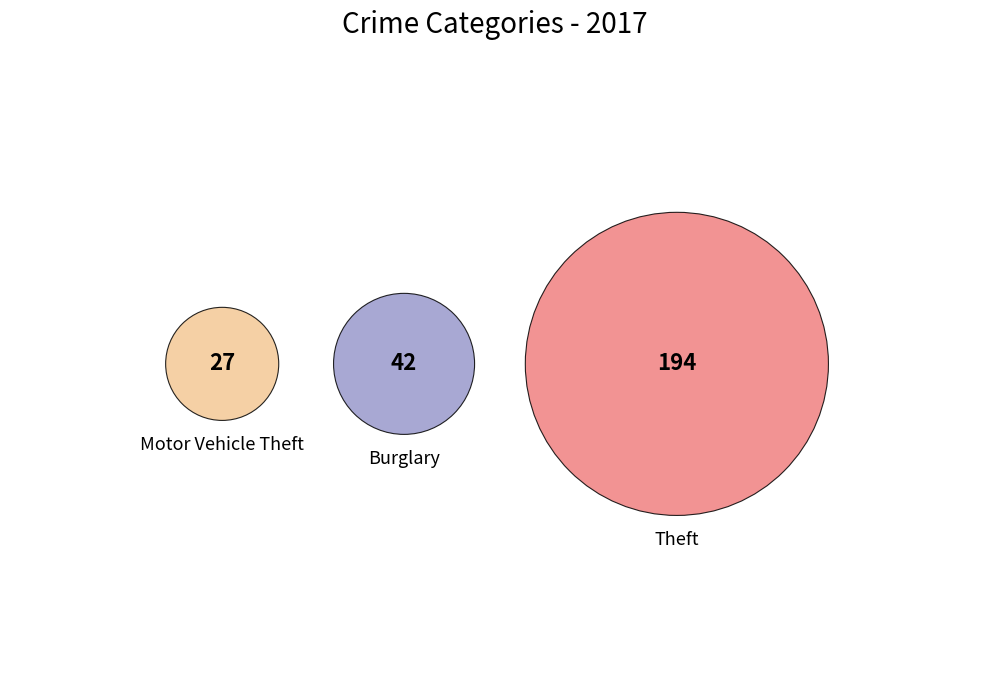

Which slice is the largest?

Theft